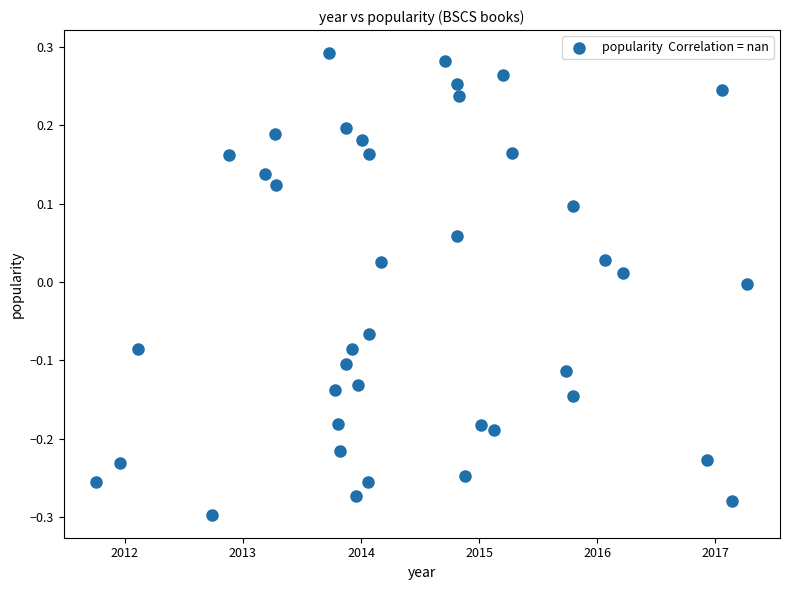

What is the range of Y values (max minus min)?

0.6